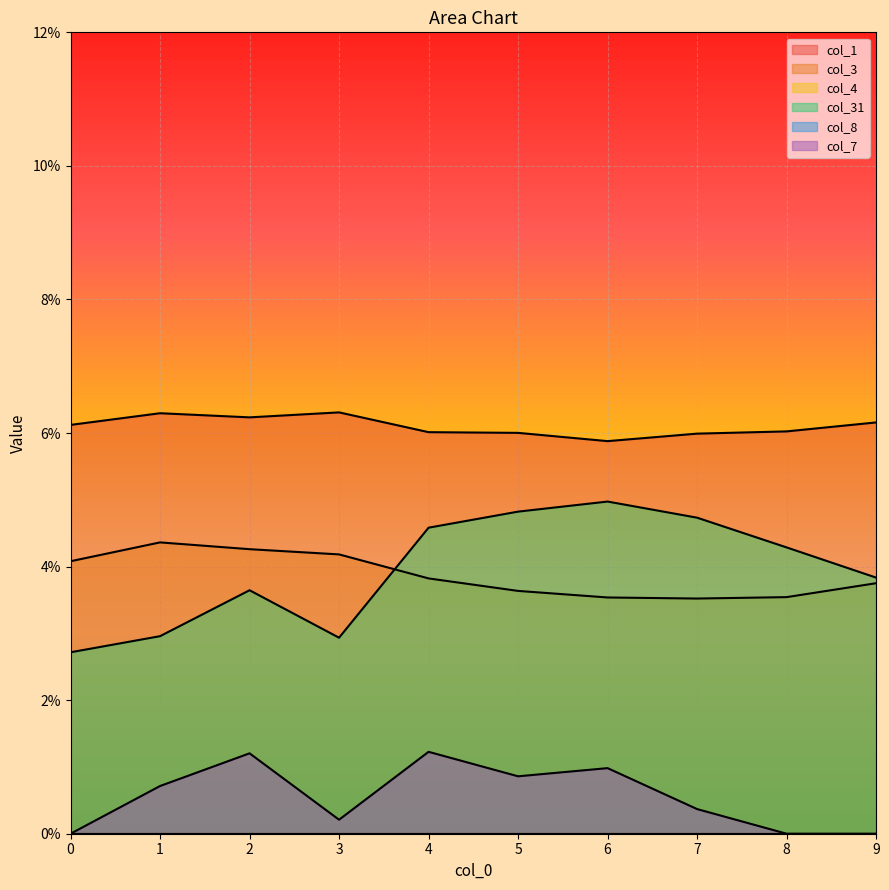

The col_31 series shows 0.1 at 8. True or false?

False